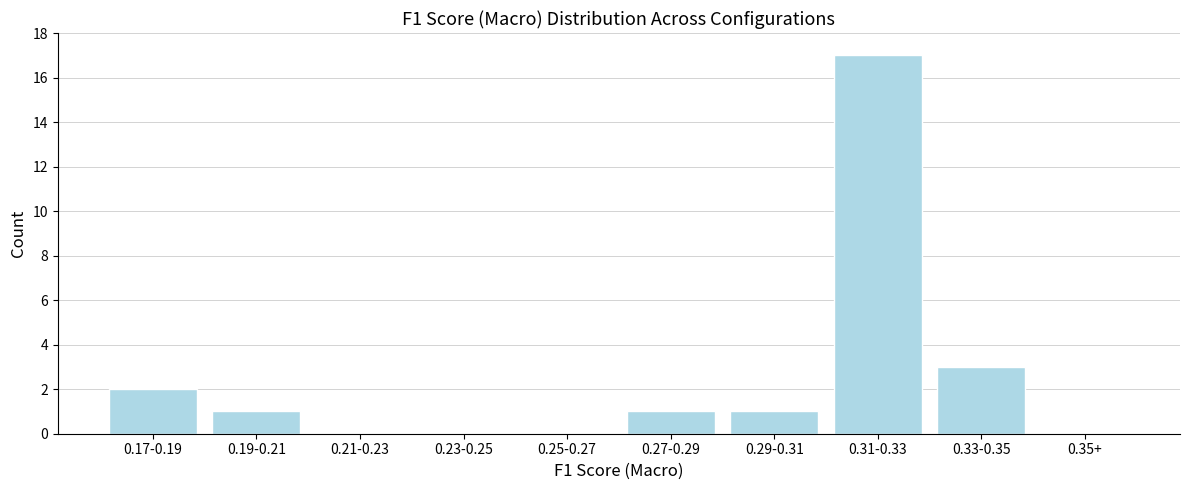

Reading right to left, what are all the values shown in this chart?

0.35+=0	0.33-0.35=3	0.31-0.33=17	0.29-0.31=1	0.27-0.29=1	0.25-0.27=0	0.23-0.25=0	0.21-0.23=0	0.19-0.21=1	0.17-0.19=2